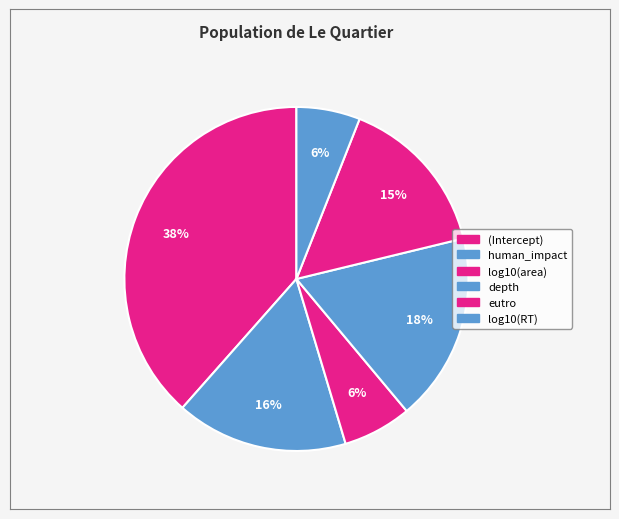

Rank the categories by value from lowest to highest.

log10(RT), log10(area), eutro, human_impact, depth, (Intercept)